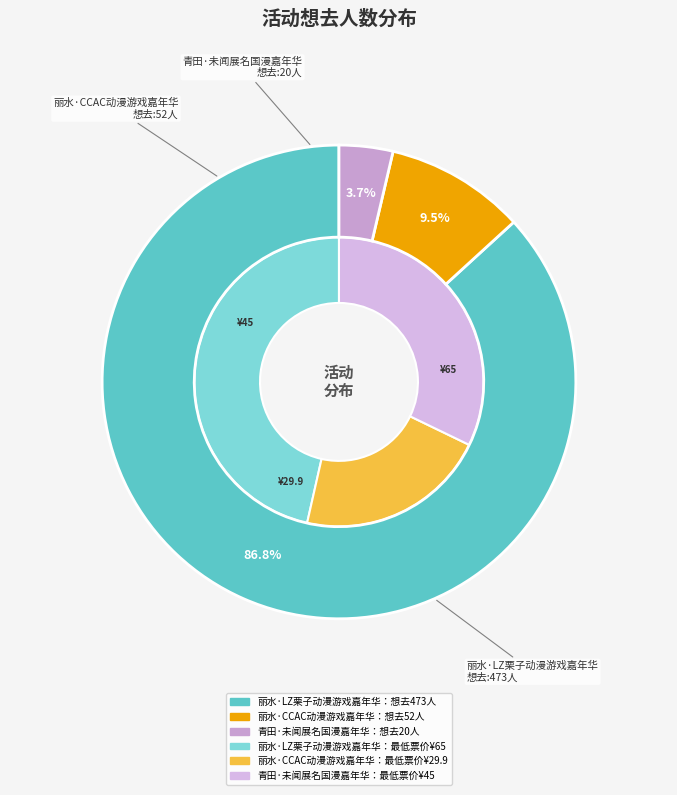

Does 丽水·CCAC动漫游戏嘉年华 represent more than half of the total?

No